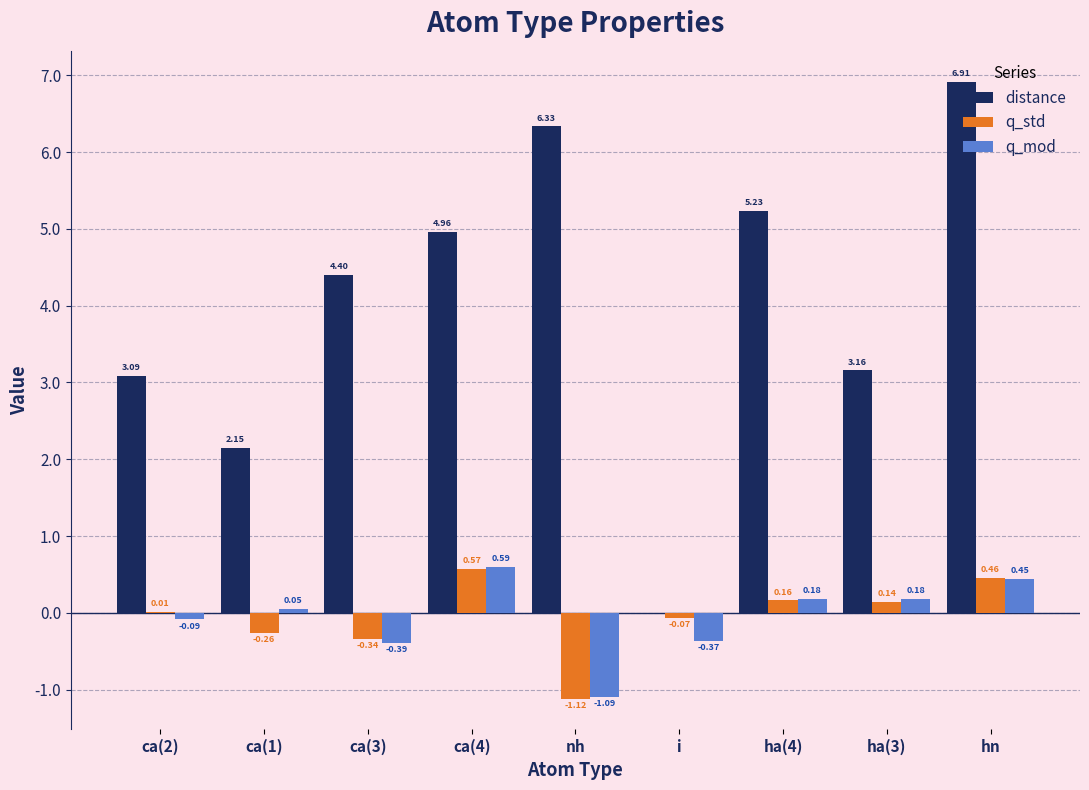

At which category is the sum across all series the highest?

hn